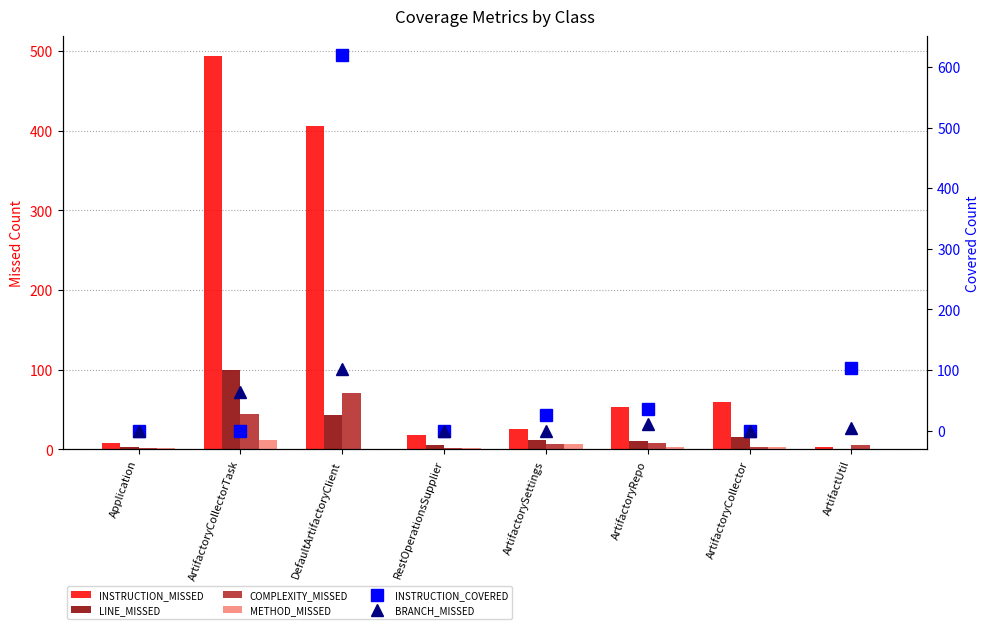

Are the bars horizontal?

No